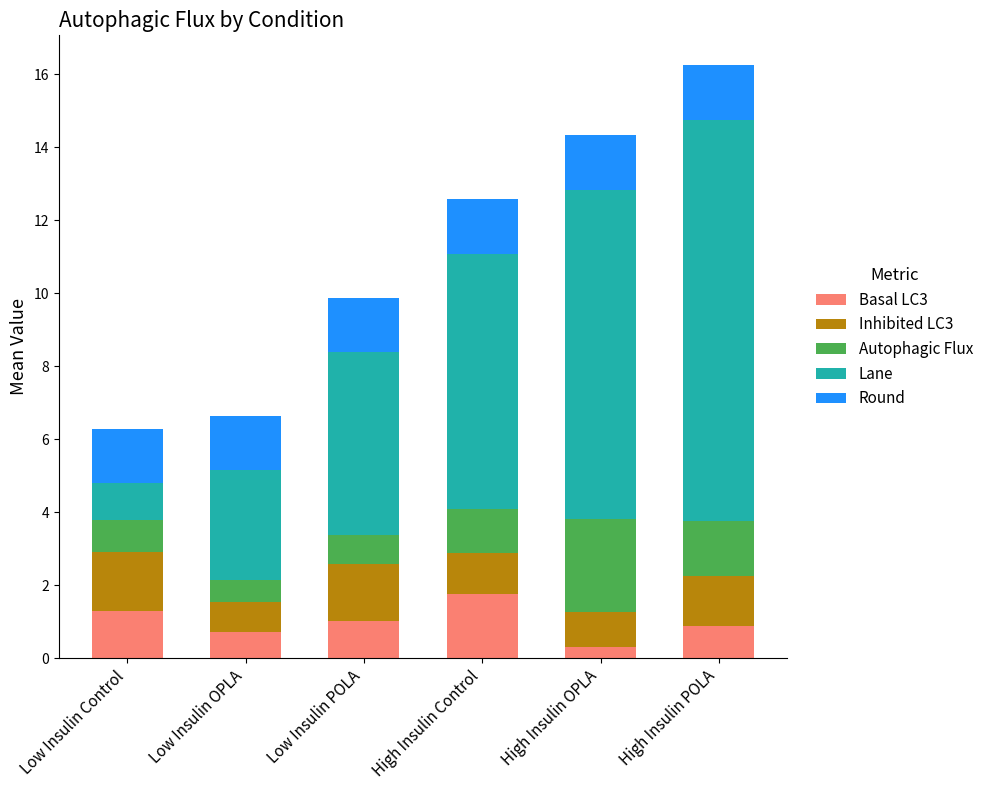

Which category has the lowest value in the Basal LC3 series?

High Insulin OPLA